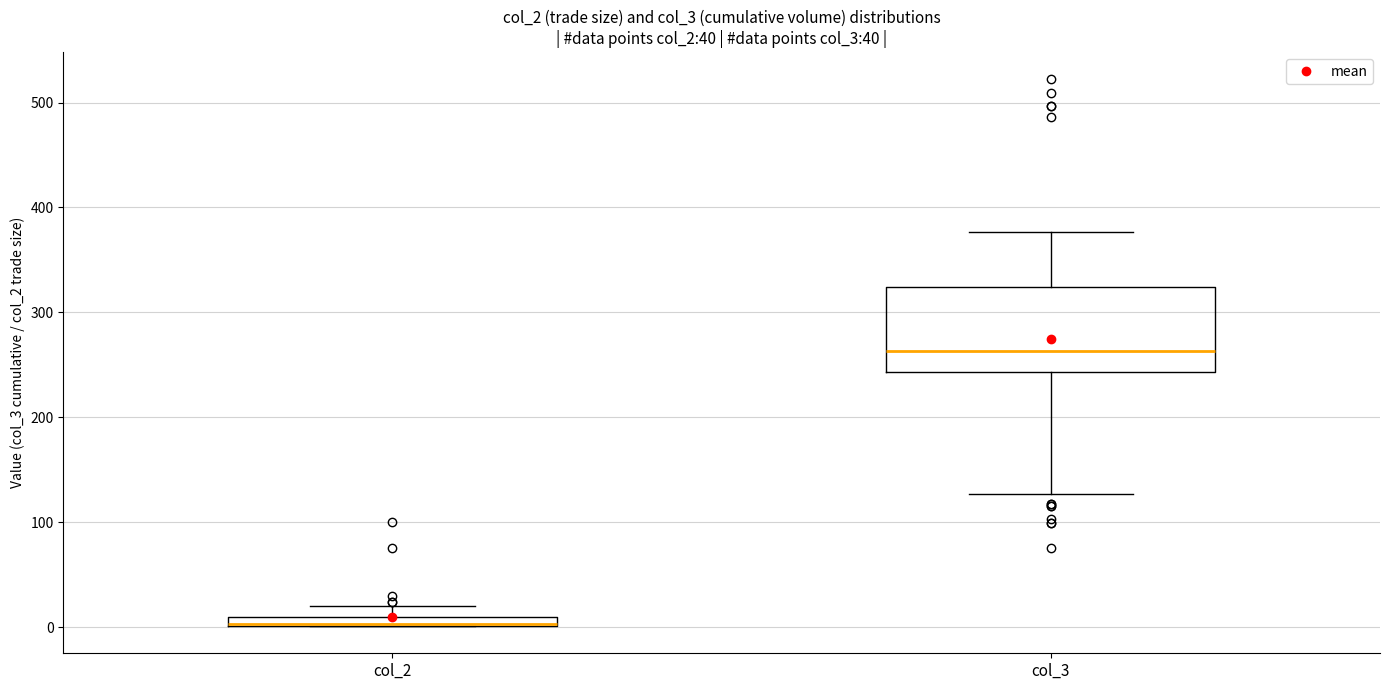

Comparing the boxes themselves (not the whiskers), which one is the tallest?

col_3